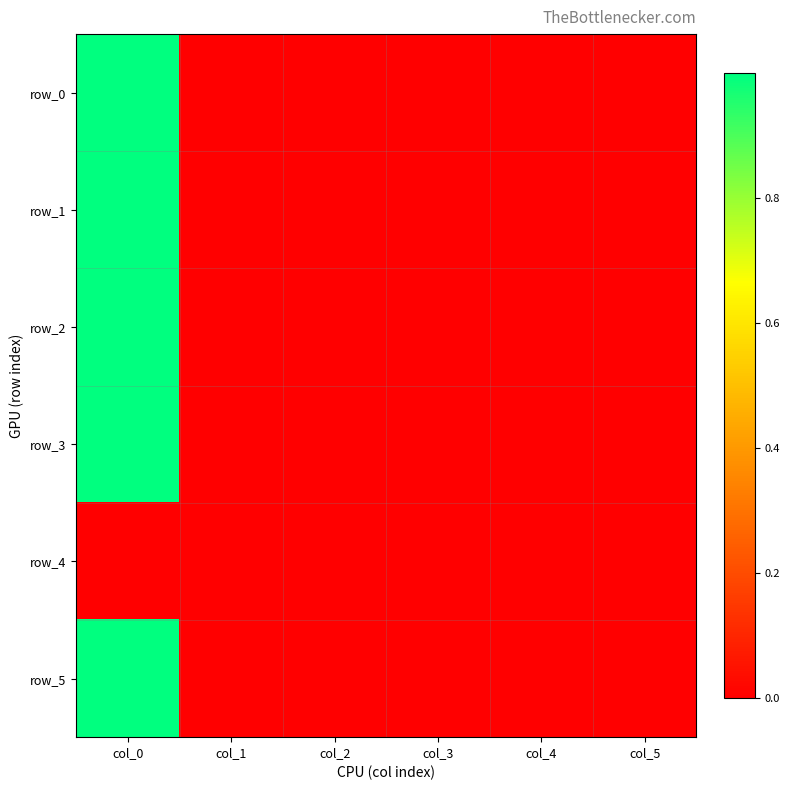

Reading right to left, what are all the values shown in this chart?

row_0: col_5=0.0	col_4=0.0	col_3=0.0	col_2=0.0	col_1=-0.0	col_0=1.0
row_1: col_5=0.0	col_4=0.0	col_3=0.0	col_2=0.0	col_1=0.0	col_0=1.0
row_2: col_5=0.0	col_4=-0.0	col_3=0.0	col_2=0.0	col_1=0.0	col_0=1.0
row_3: col_5=0.0	col_4=0.0	col_3=-0.0	col_2=0.0	col_1=-0.0	col_0=1.0
row_4: col_5=0.0	col_4=0.0	col_3=0.0	col_2=0.0	col_1=0.0	col_0=0.0
row_5: col_5=0.0	col_4=-0.0	col_3=0.0	col_2=0.0	col_1=0.0	col_0=1.0